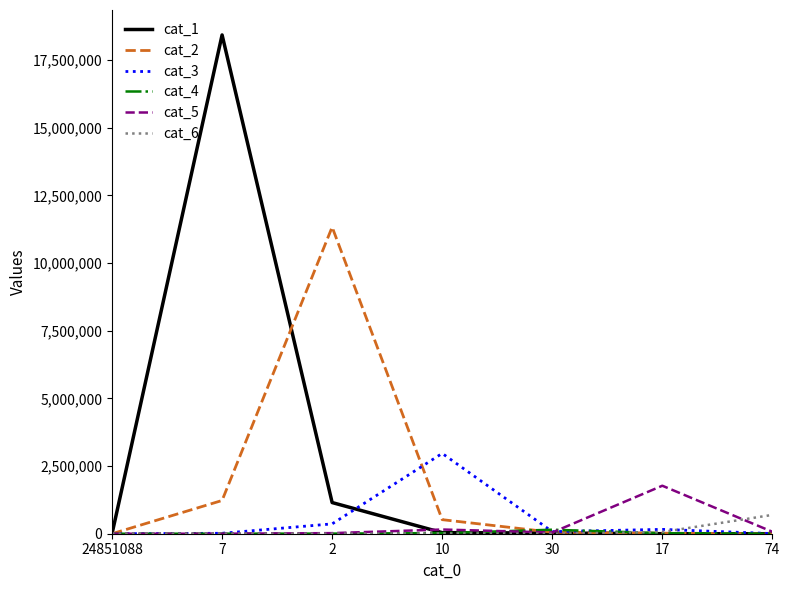

Is it true that cat_5 equals 1184780 at 17?

False